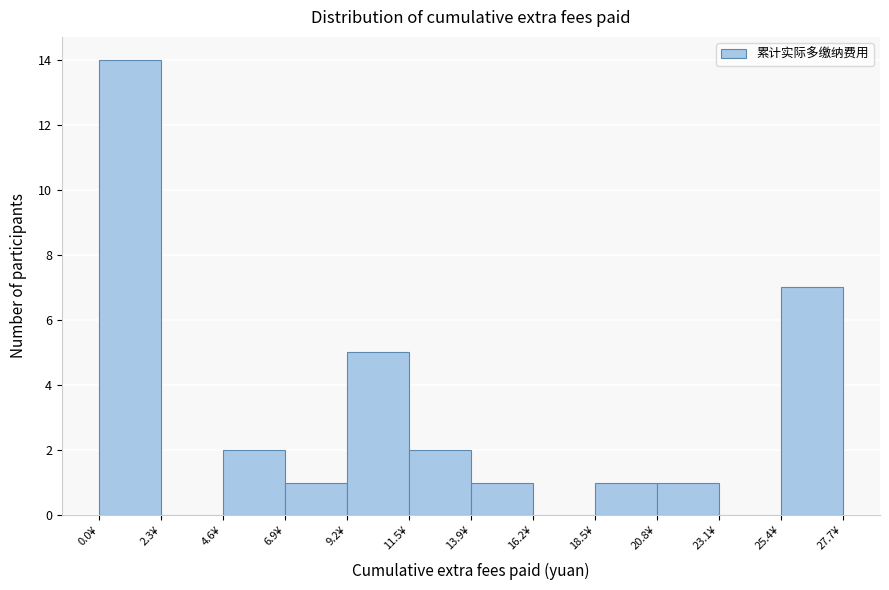

What is the height of the bar covering 4.5 to 7.0 on the x-axis? Neither the bar edges nor the heights are printed on the chart, so give them approximately, as read against the axes.

2